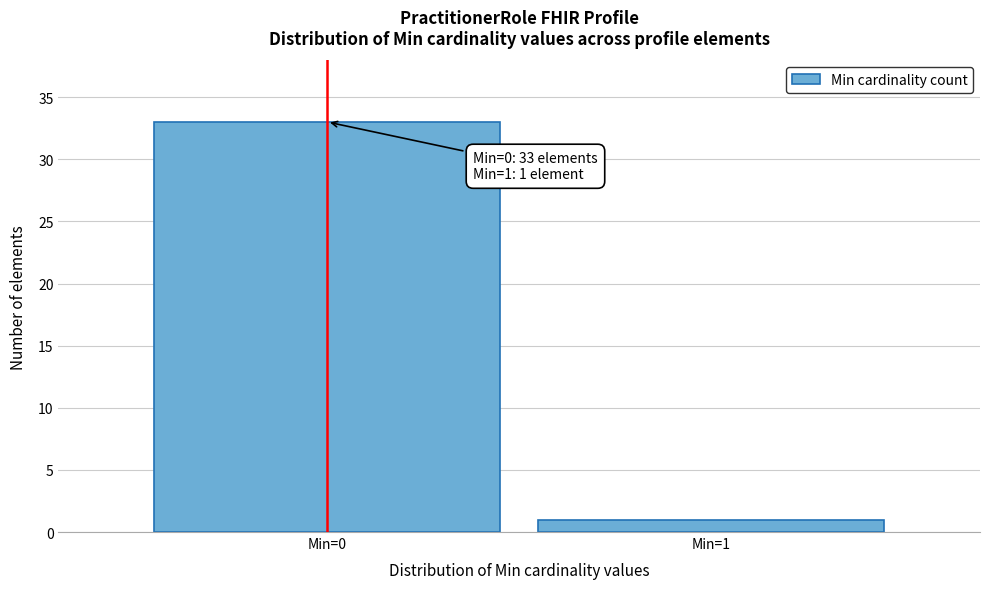

Reading left to right, transcribe all the data shown in this chart.

33	1